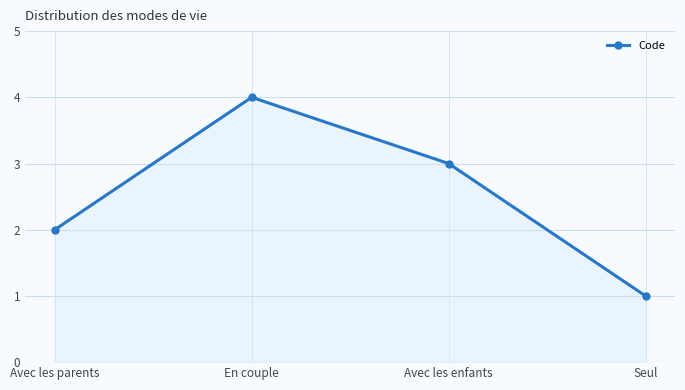

How many interior local peaks (higher than both neighbors) does the data have?

1